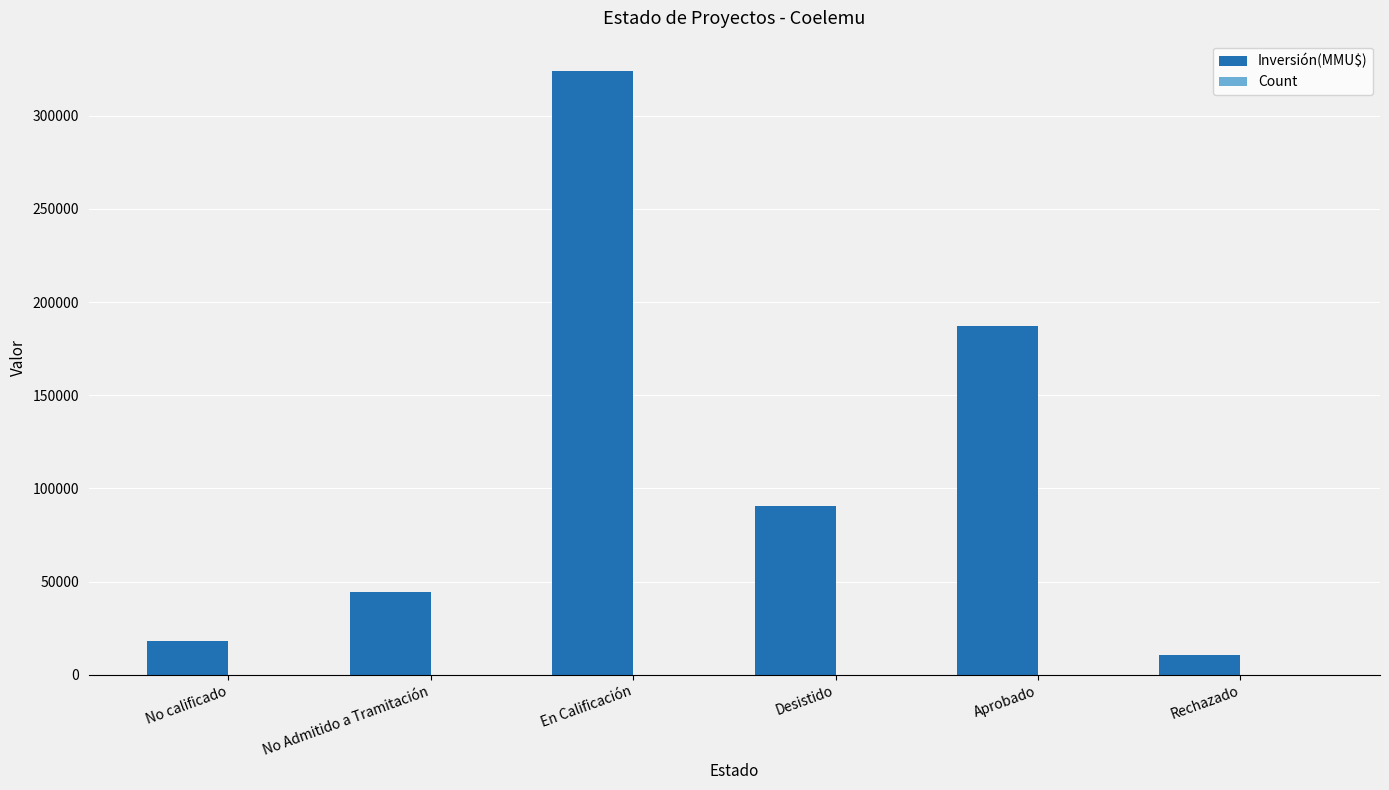

At which label is Inversión(MMU$) closest to 167310?

Aprobado